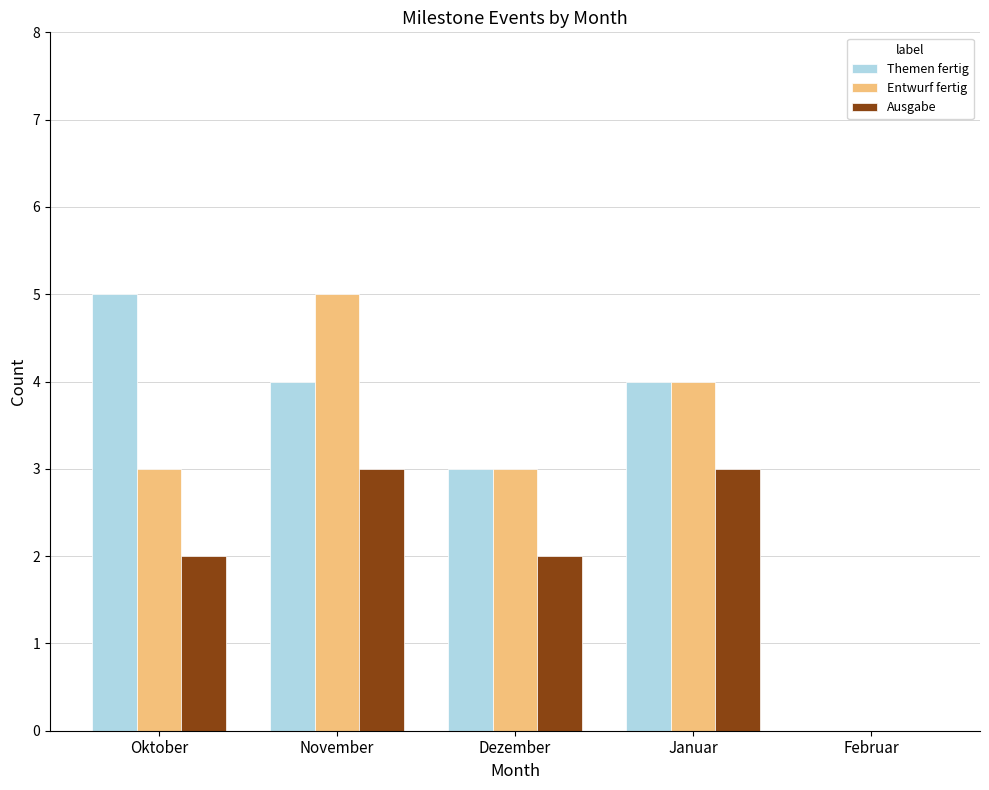

The Themen fertig series shows 4 at Dezember. True or false?

False